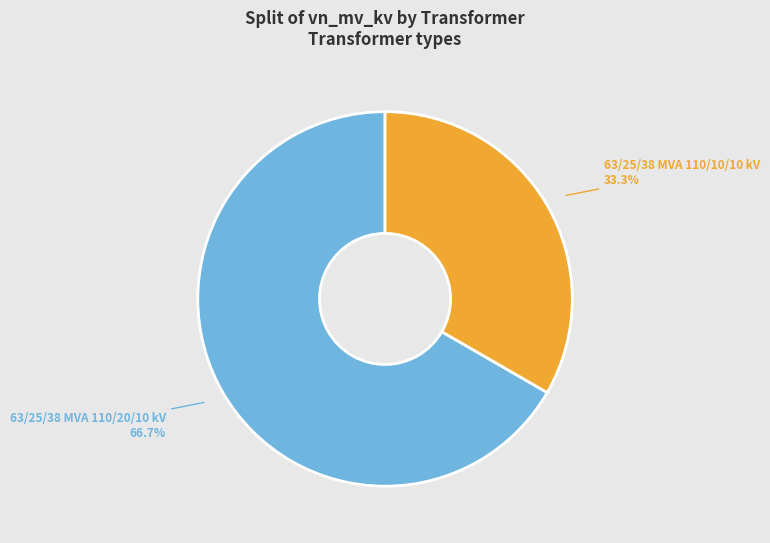

What is the largest slice in the pie chart?

63/25/38 MVA 110/20/10 kV